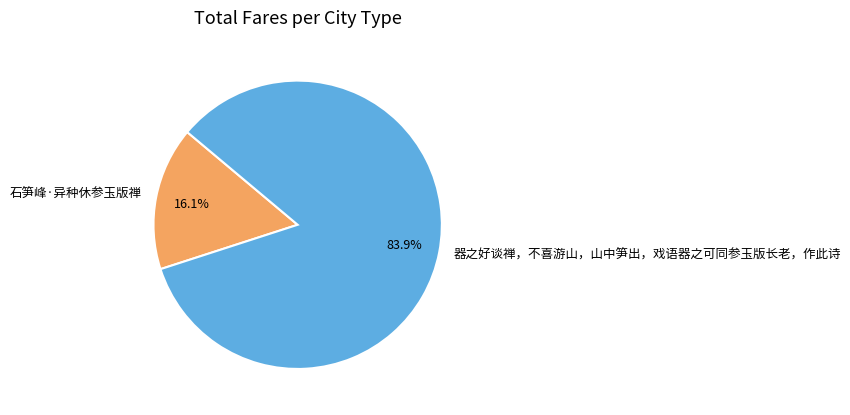

To the nearest percent, what percentage of the pie is 石笋峰·异种休参玉版禅?

16%